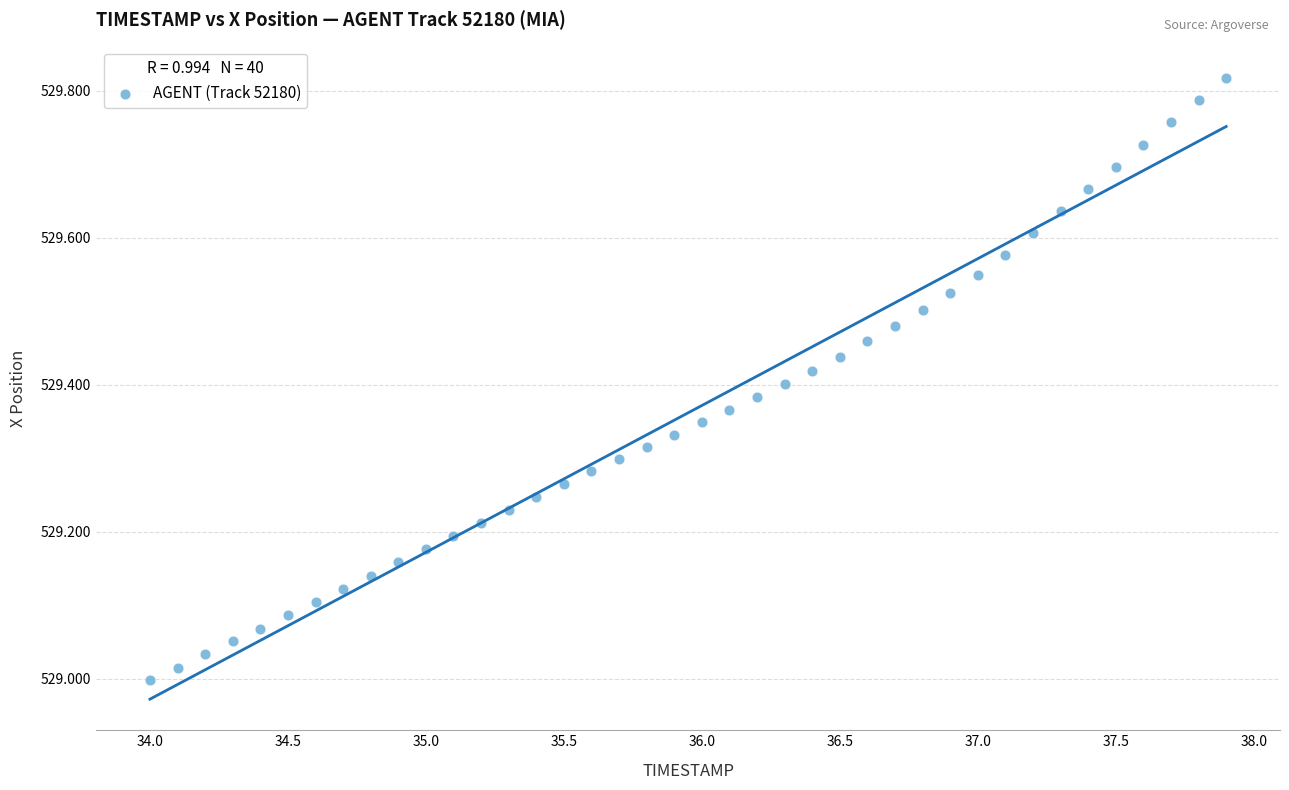

What is the range of Y values (max minus min)?

0.8